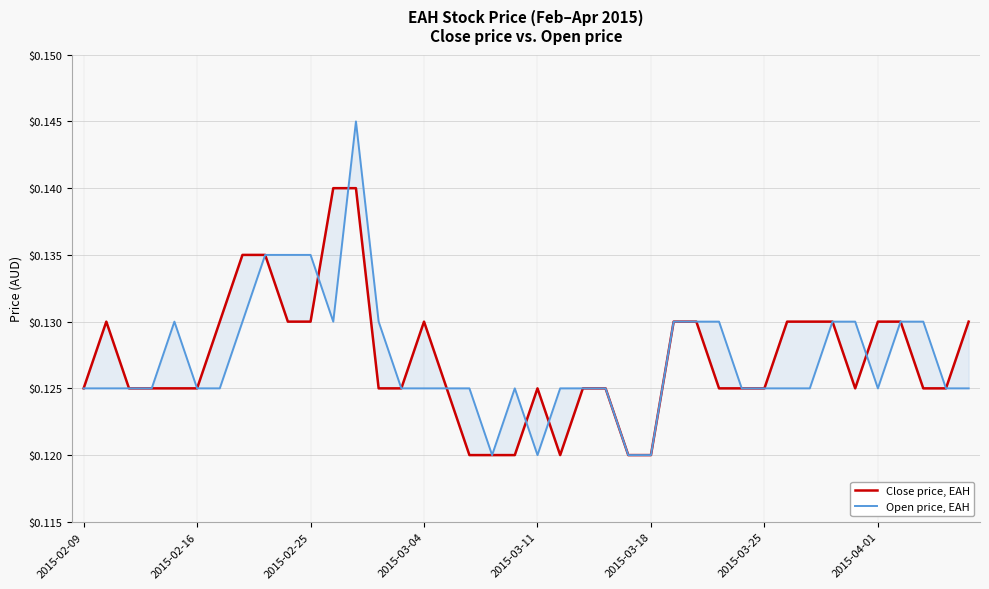

Which category has the lowest value in the Close price, EAH series?

17